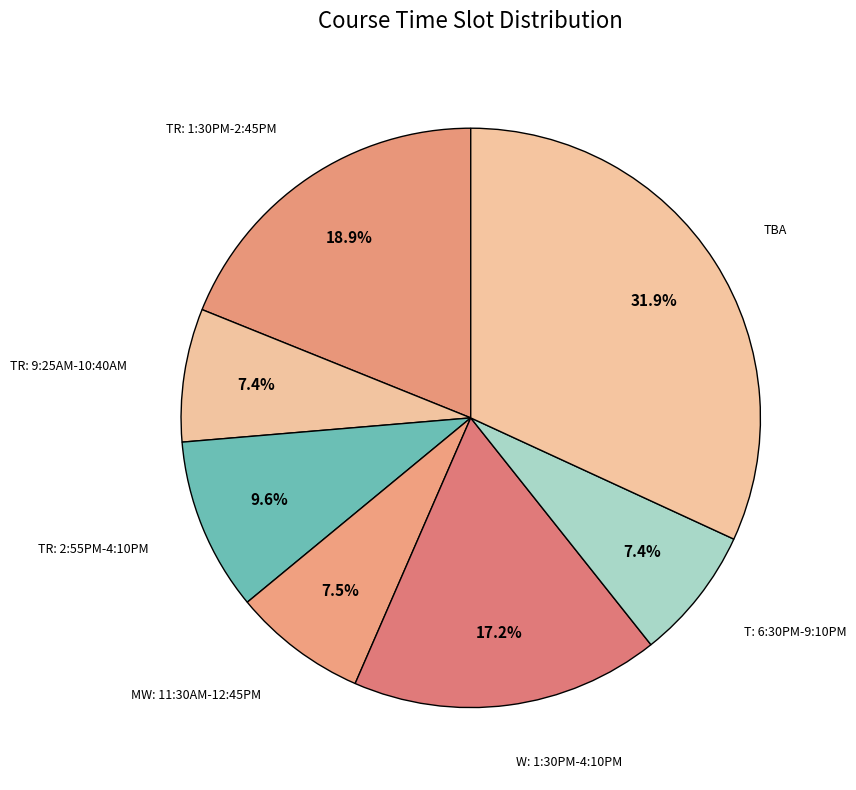

How many segments does this pie chart have?

7